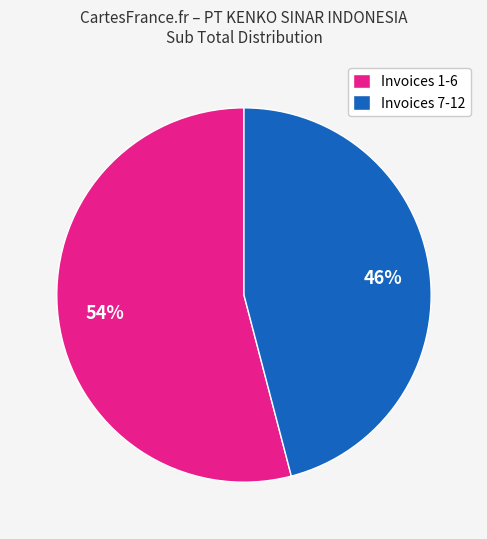

Approximately how many times larger is the value at Invoices 1-6 compared to Invoices 7-12?

1.2